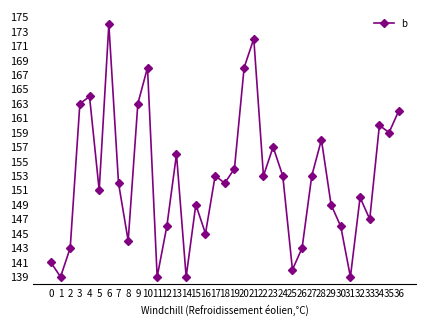

Reading right to left, list all the values displayed in this chart.

162	159	160	147	150	139	146	149	158	153	143	140	153	157	153	172	168	154	152	153	145	149	139	156	146	139	168	163	144	152	174	151	164	163	143	139	141